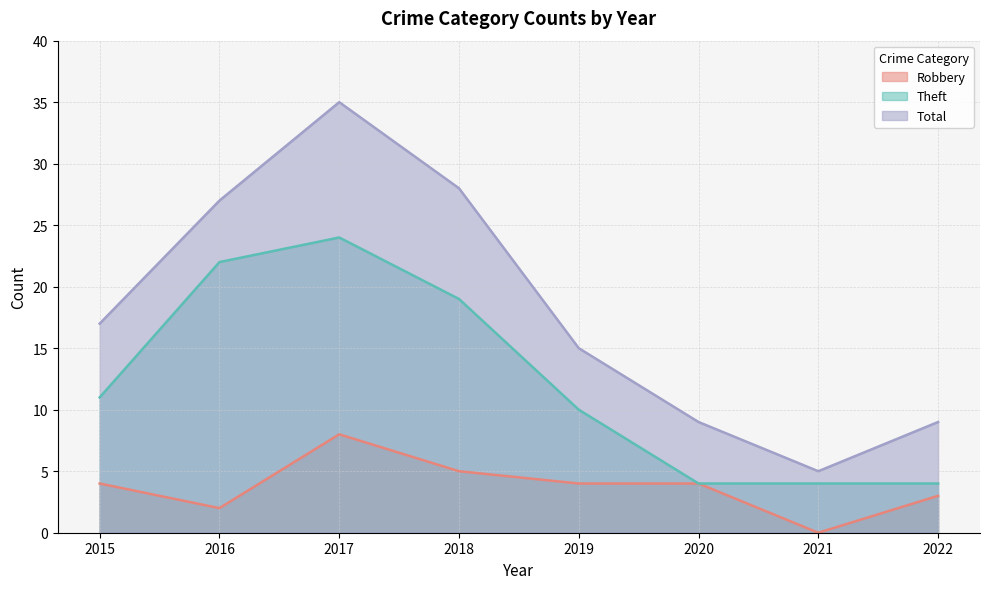

True or false: Theft and Robbery intersect in this chart.

False